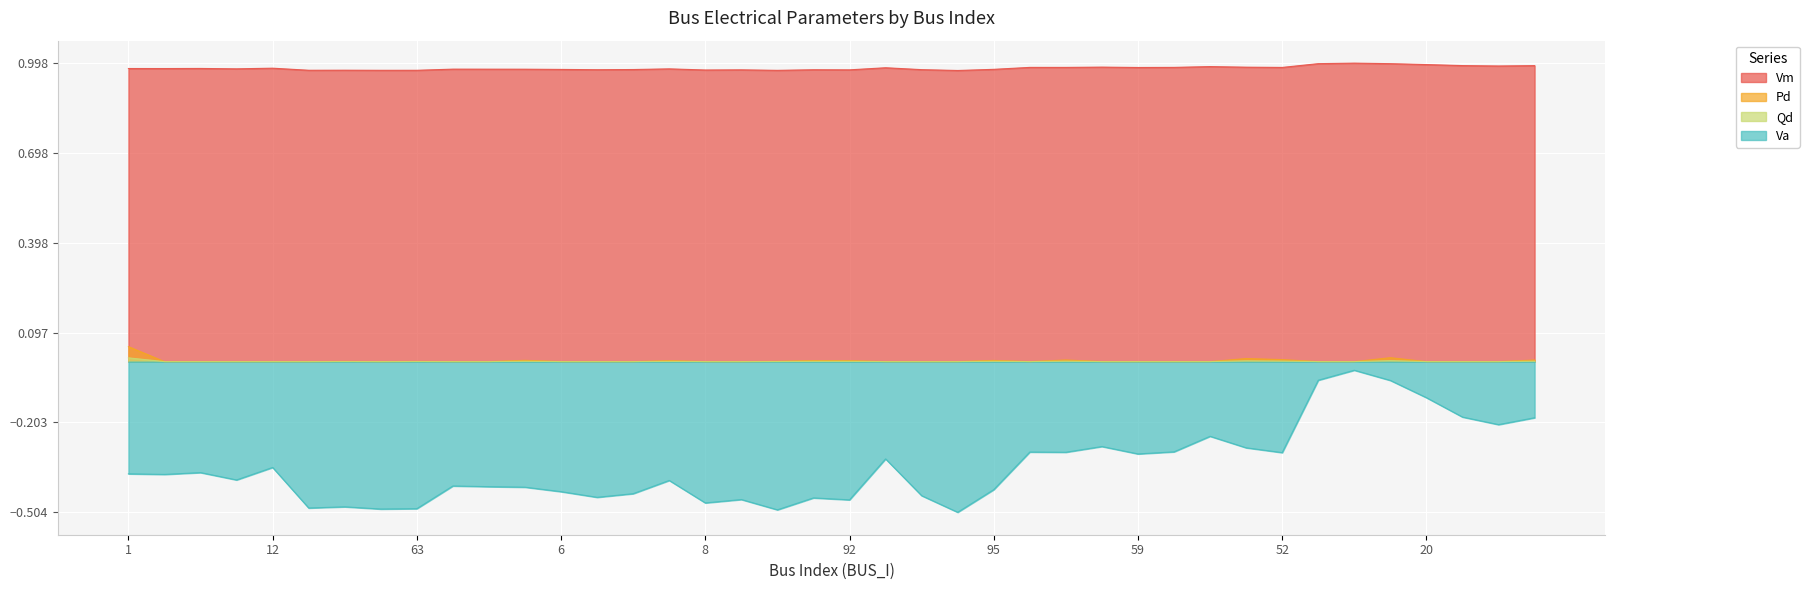

At 20, list the series in order from smallest to largest.

Va, Pd, Qd, Vm